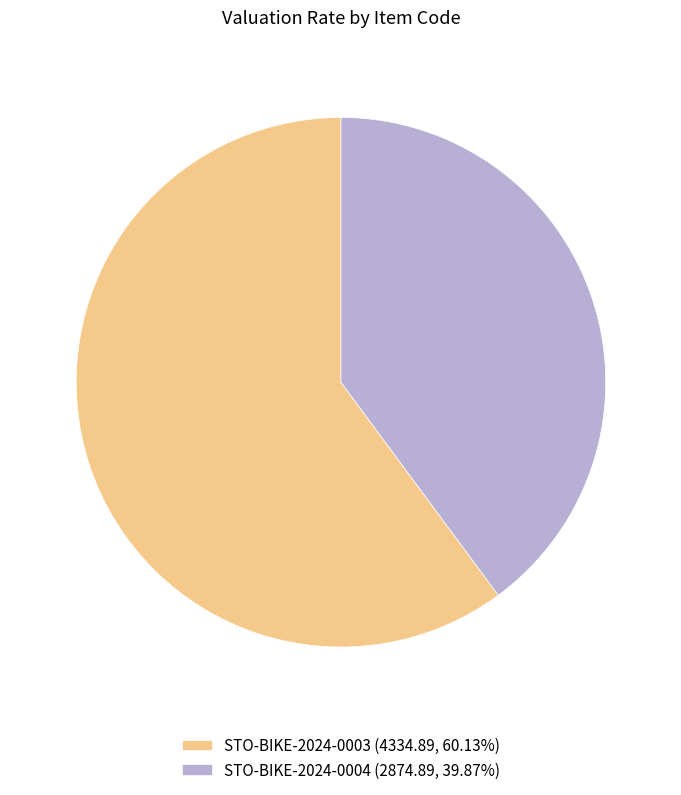

Which slice is the smallest?

STO-BIKE-2024-0004